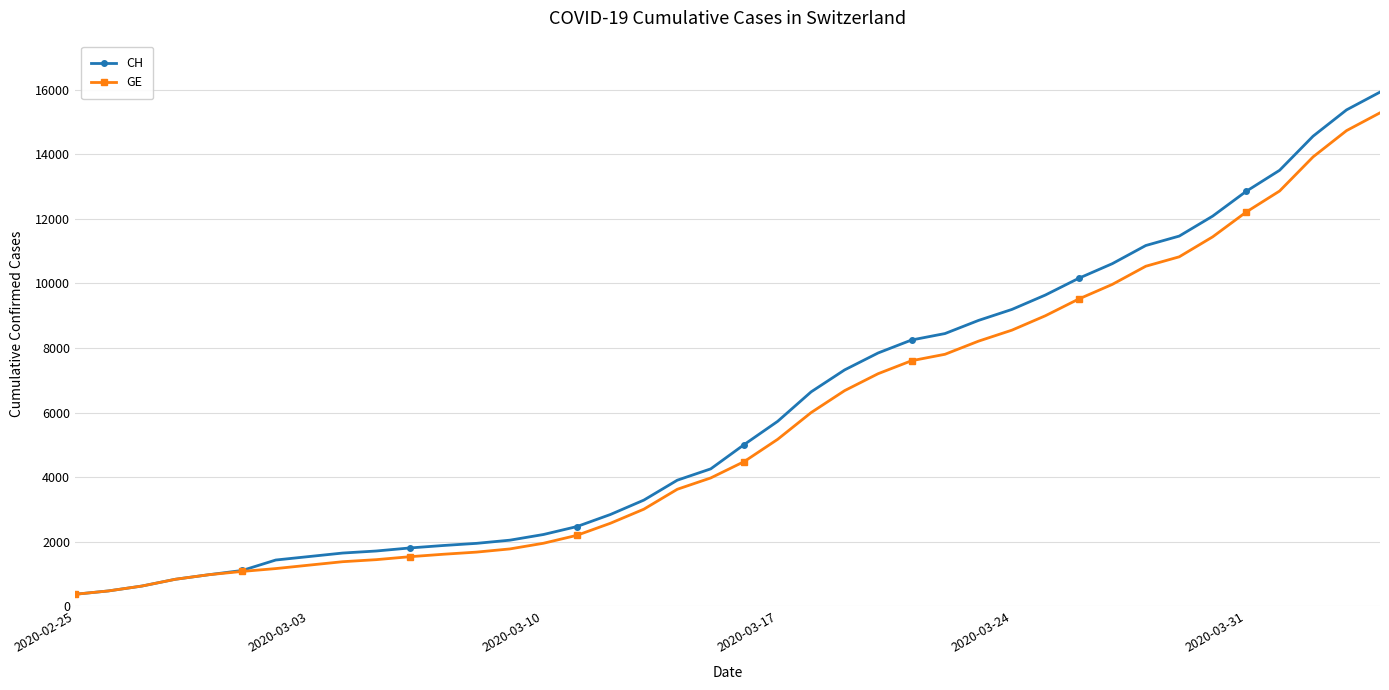

What is the average value of the CH series?

6053